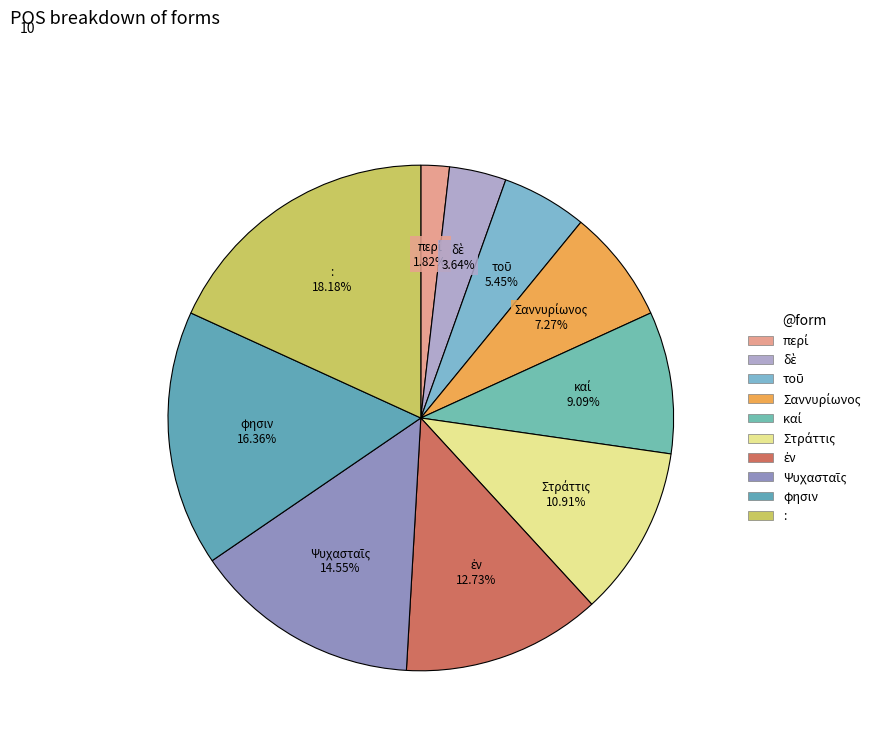

Which category has the biggest portion of the pie?

: